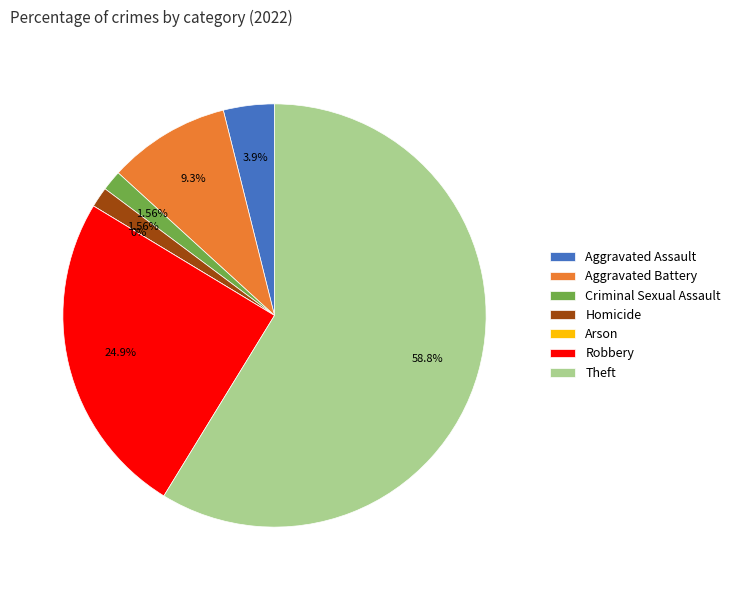

What is the largest slice in the pie chart?

Theft